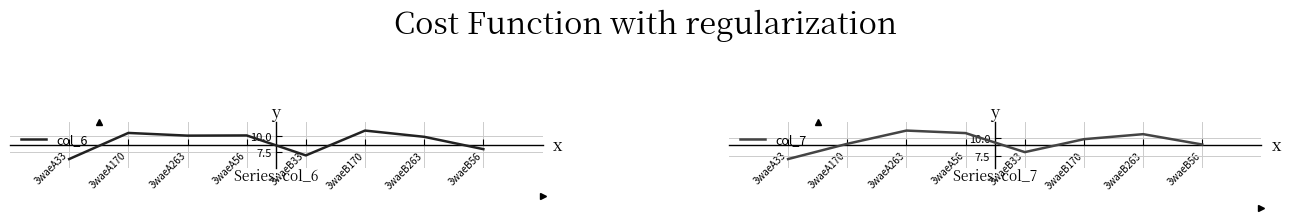

The value of col_6 at 3waeA170 is 16.4. True or false?

False